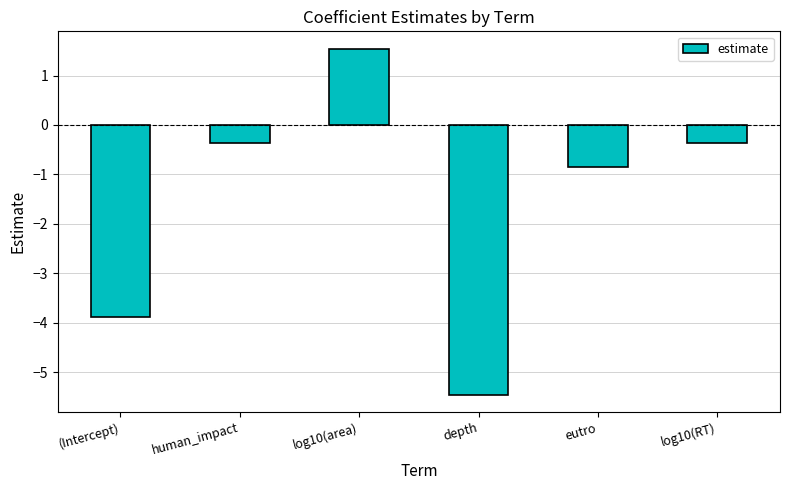

How many data points are less than 0?

5